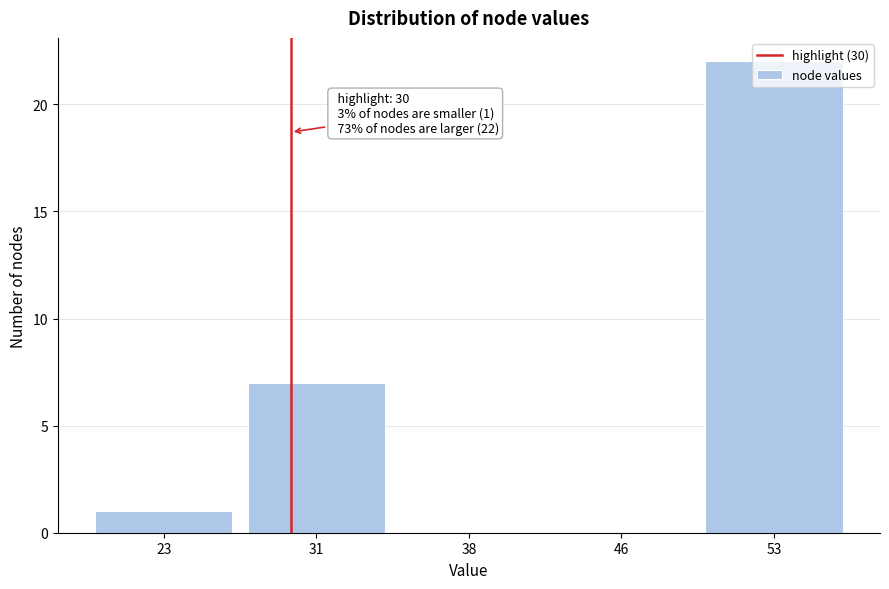

Which category has the highest value across all series?

53